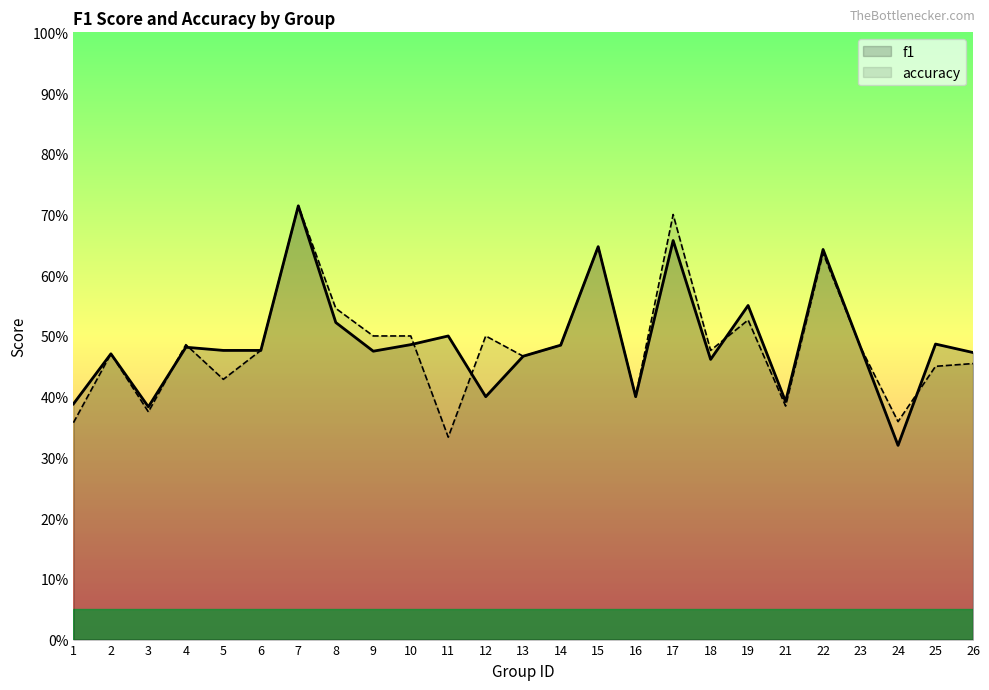

What is the average value of the accuracy series?

0.5